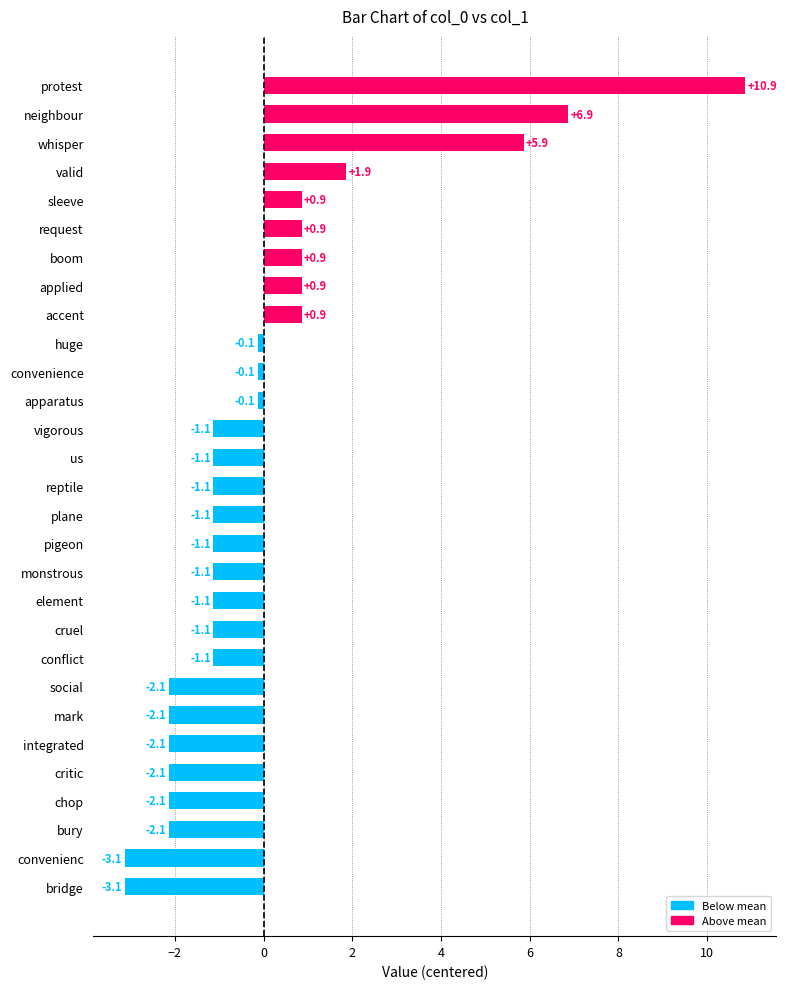

How many bars are there in total?

29